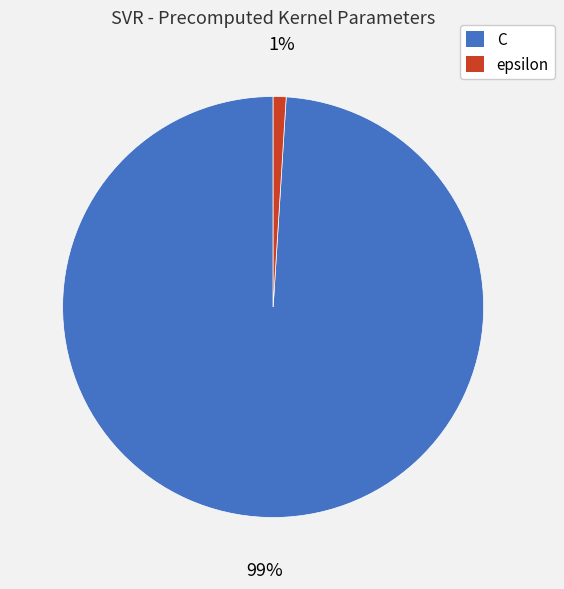

Combined, do C and epsilon account for over 50%?

Yes